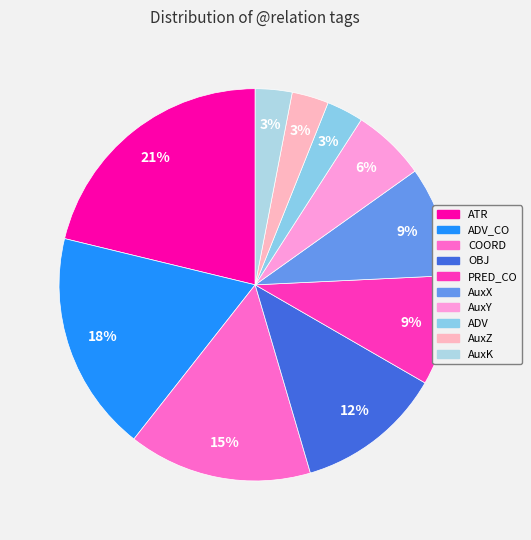

How many segments does this pie chart have?

10